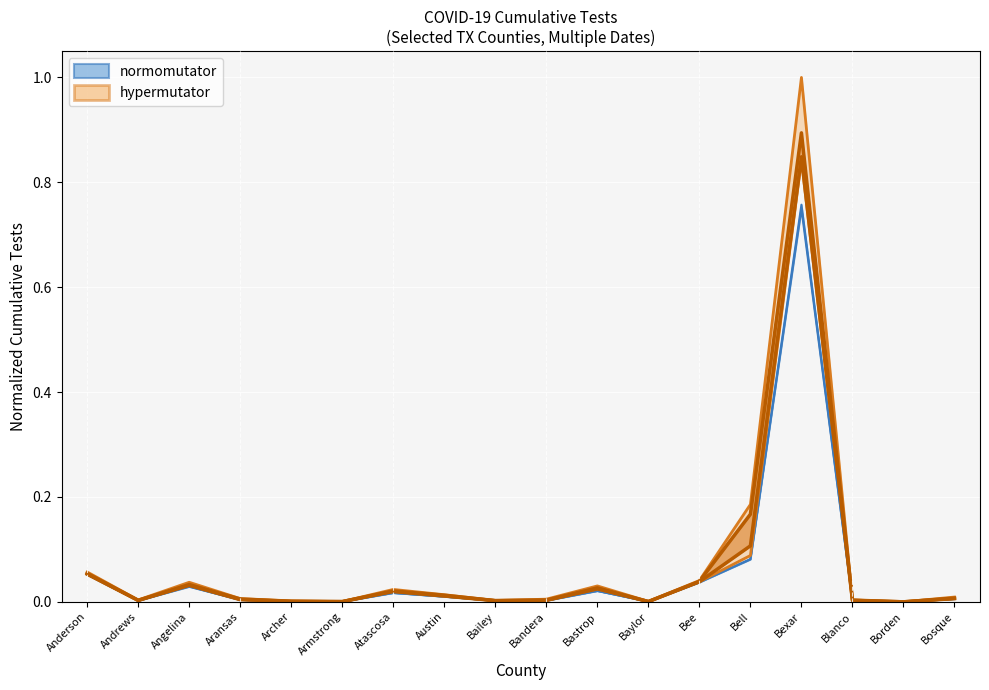

Where is the first local maximum for 2020-09-24?

Angelina